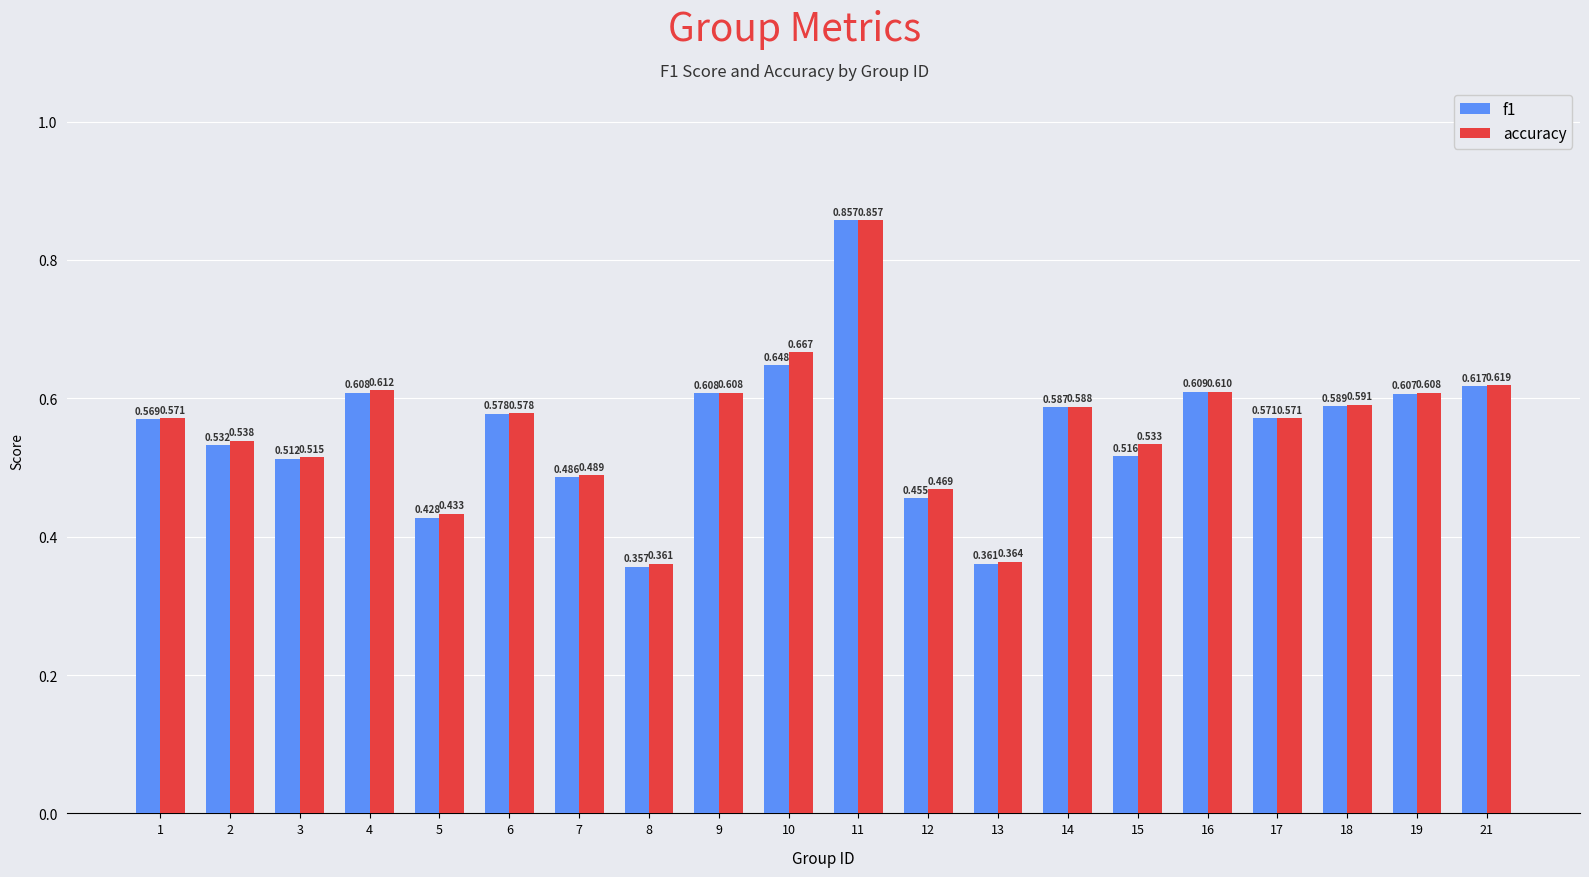

Which series has the largest range (max minus min)?

f1